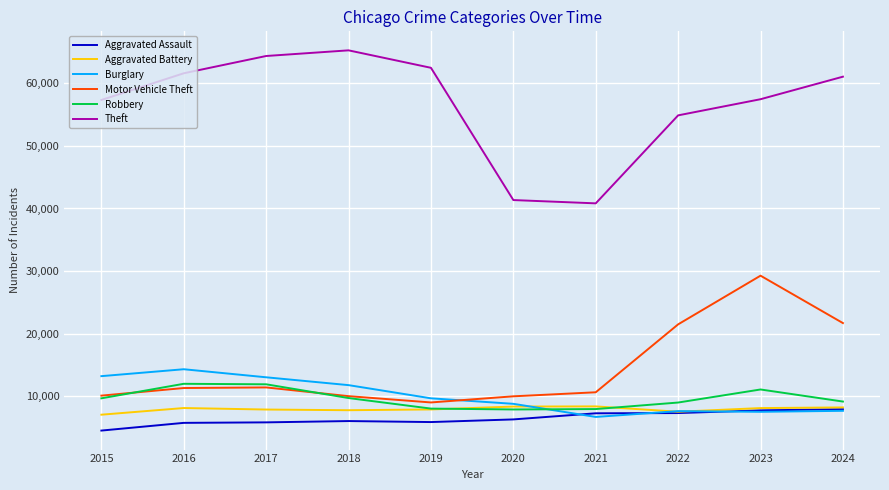

True or false: Motor Vehicle Theft and Aggravated Battery intersect in this chart.

False